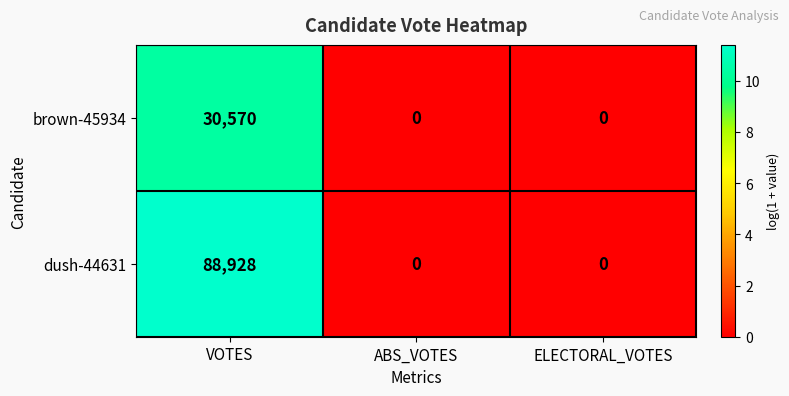

Reading left to right, what are all the values shown in this chart?

brown-45934: 30570	0	0
dush-44631: 88928	0	0